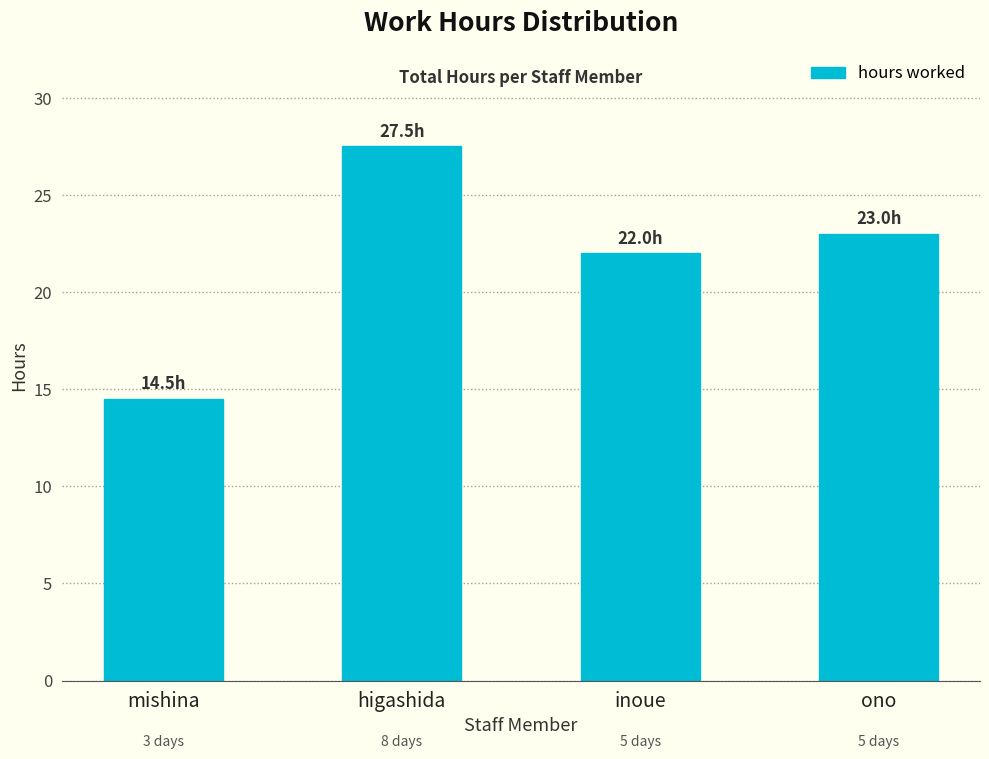

Reading right to left, what are all the values shown in this chart?

ono=23.0	inoue=22.0	higashida=27.5	mishina=14.5